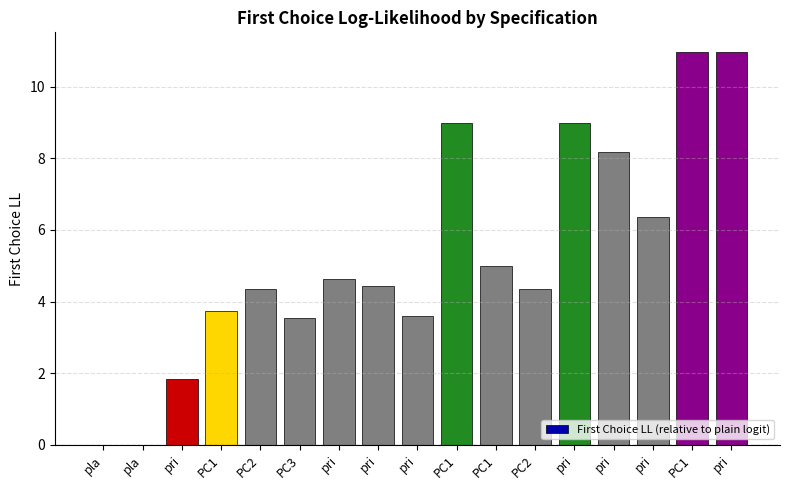

At which label is the value closest to 5?

PC1